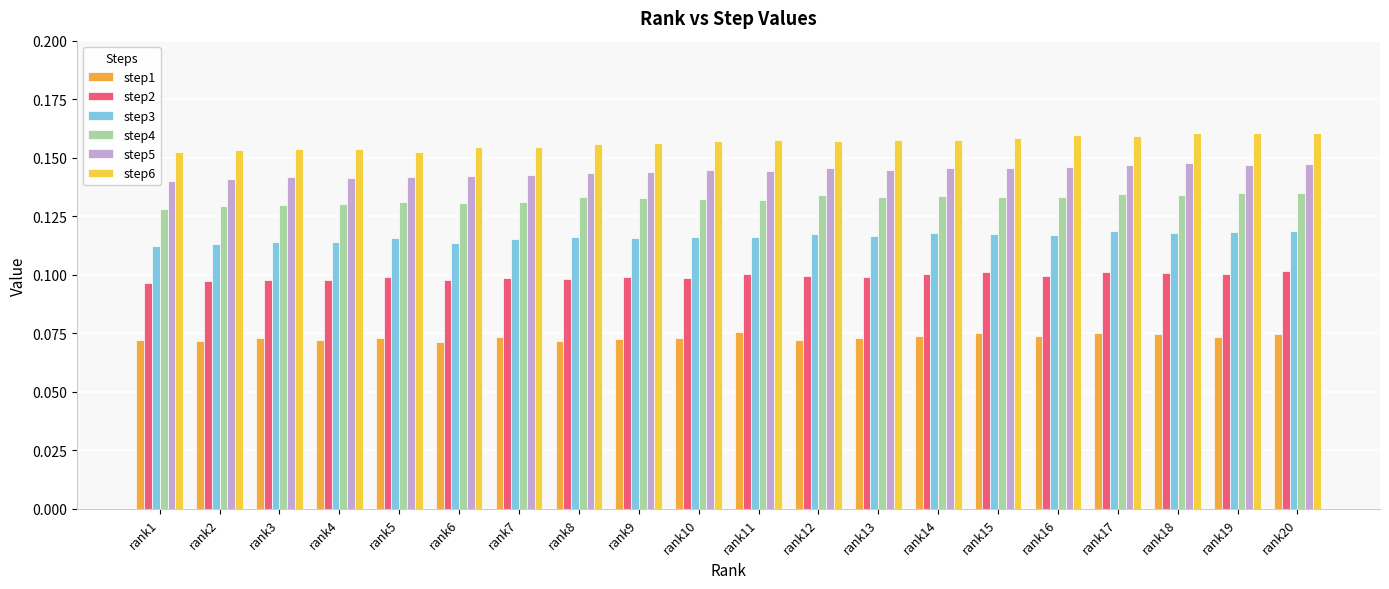

What are all the series names shown in the legend?

step1, step2, step3, step4, step5, step6